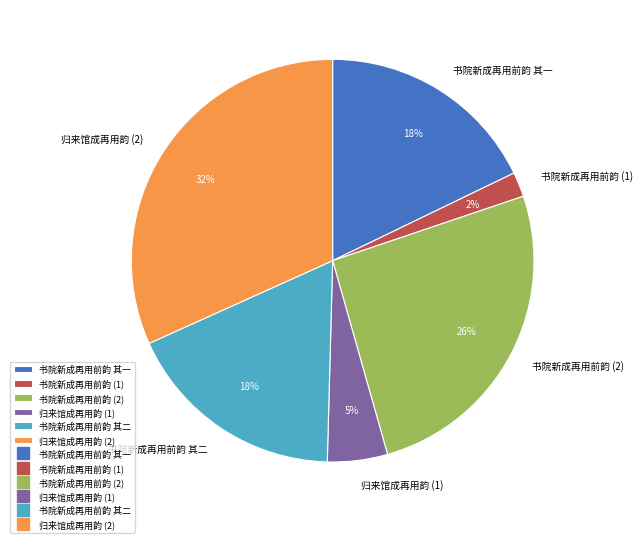

True or false: 书院新成再用前韵 其一 accounts for 4% of the total.

False